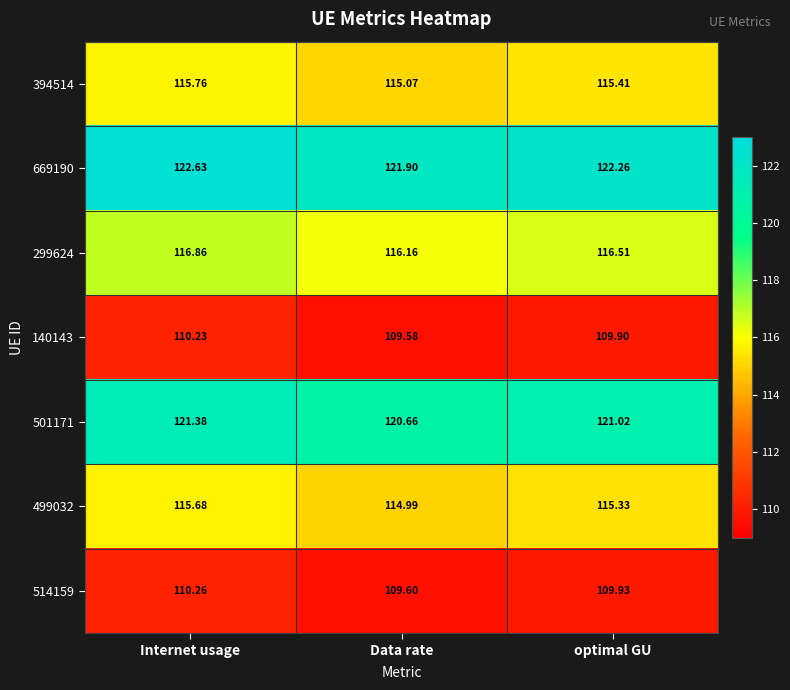

Which label corresponds to the largest value in the chart?

Internet usage